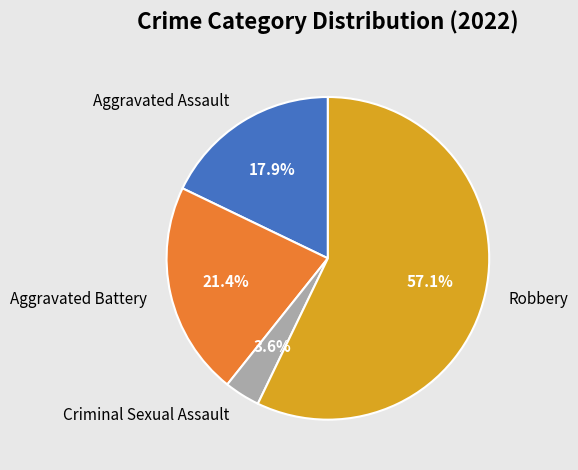

True or false: Aggravated Assault accounts for 29% of the total.

False